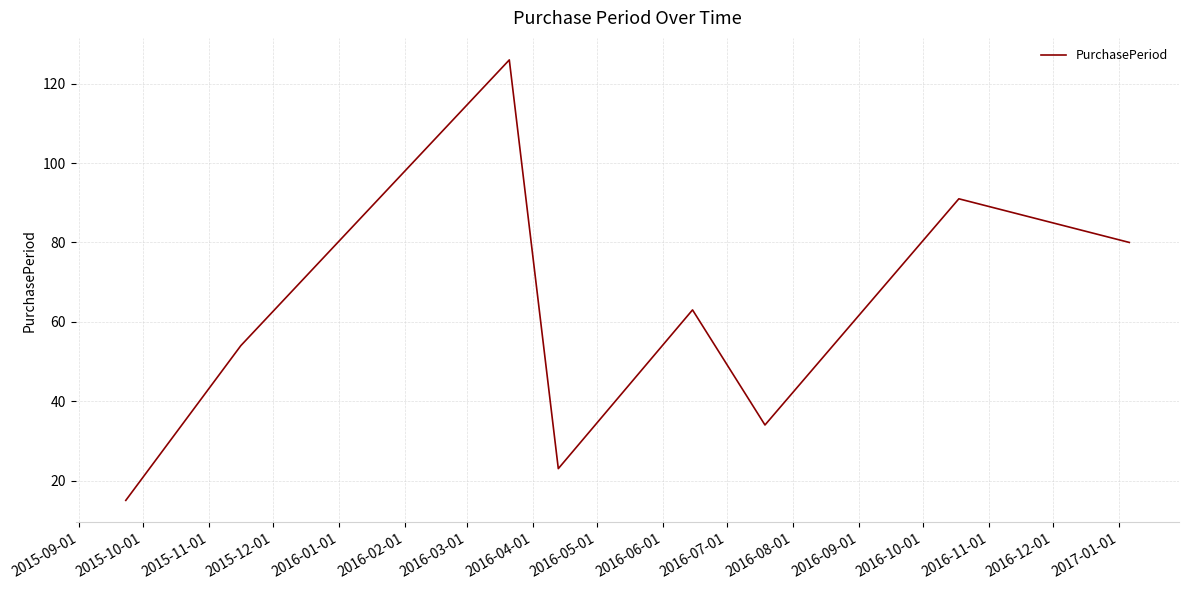

True or false: there are more than 1 points higher than both neighbors.

True